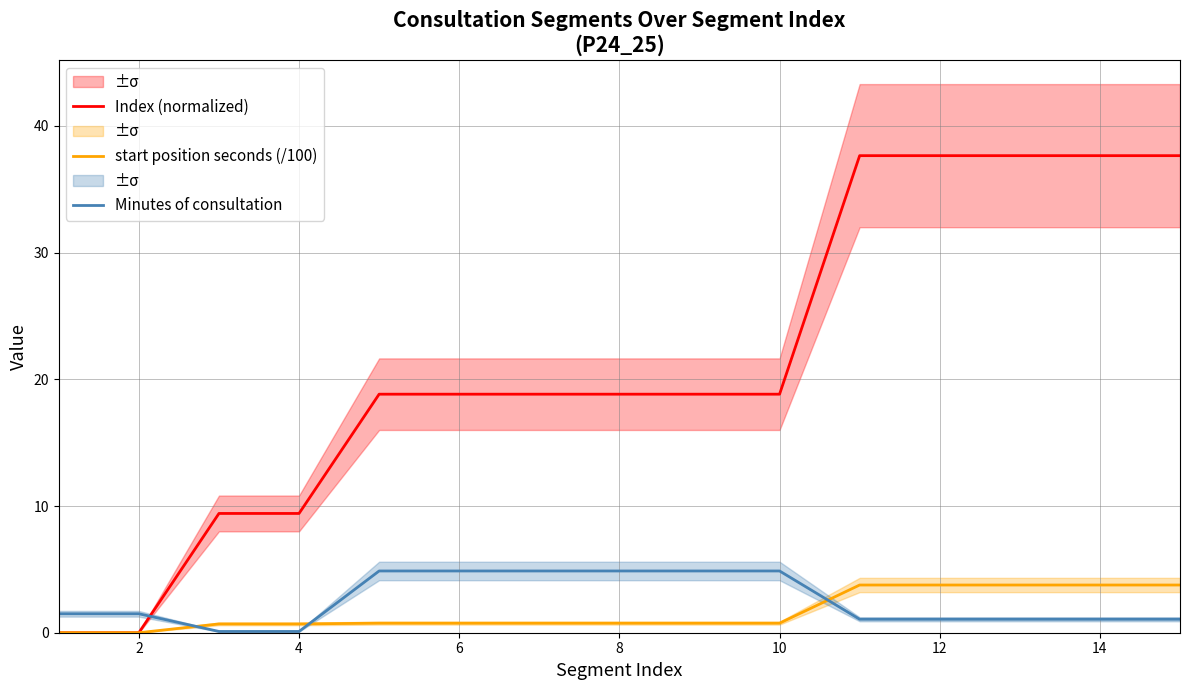

What is the average value of the Minutes of consultation series?

2.5